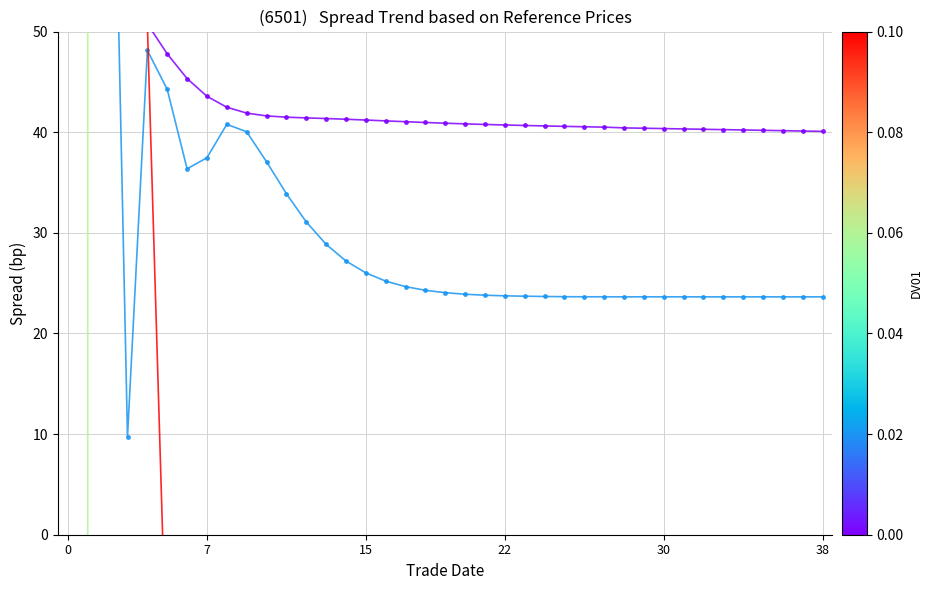

What is the average value of the LLD_1 series?

62.4